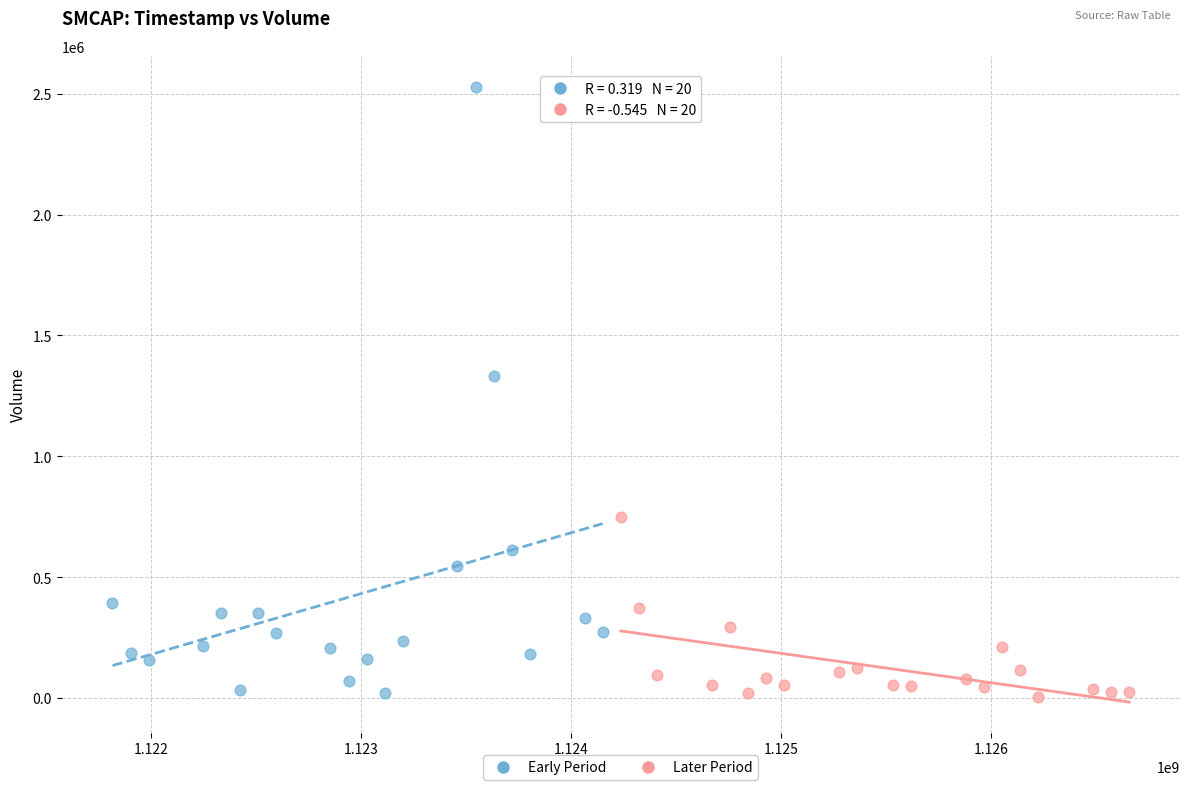

Which series contains the highest Y value?

Early Period